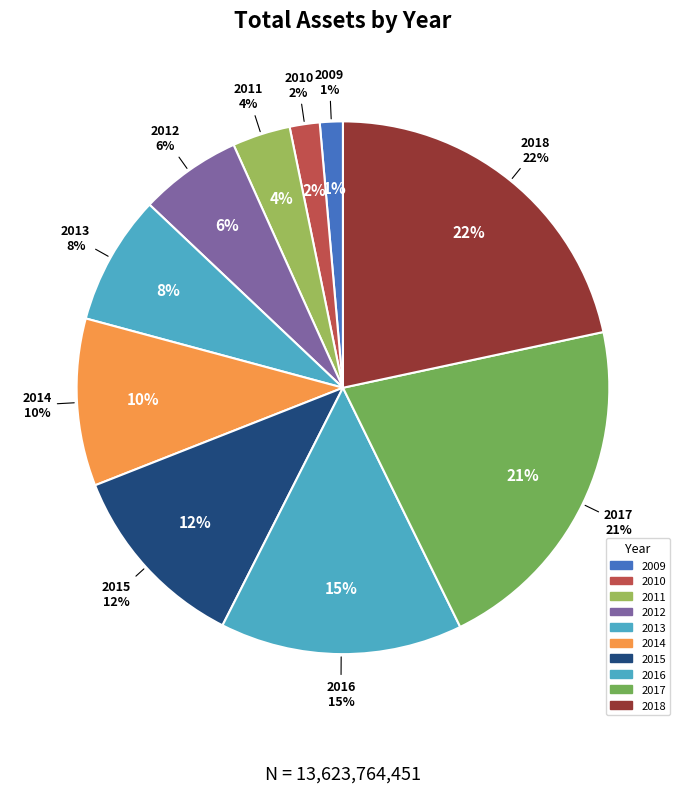

Does any single category account for the majority?

No